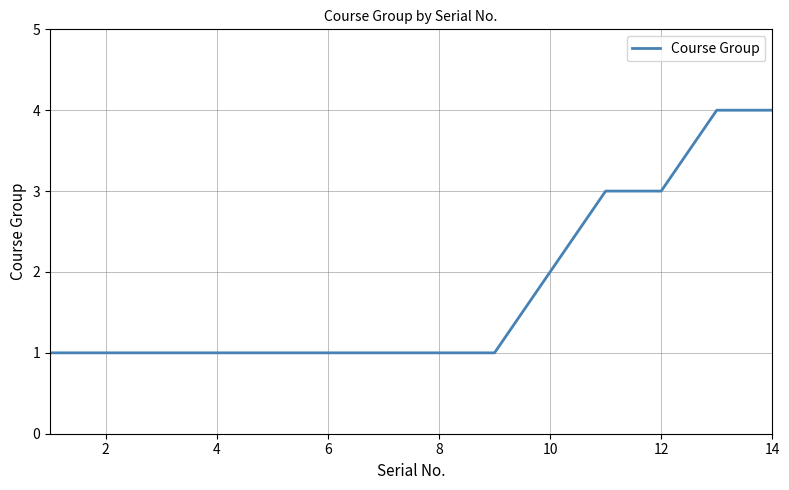

What is the greatest value displayed?

4